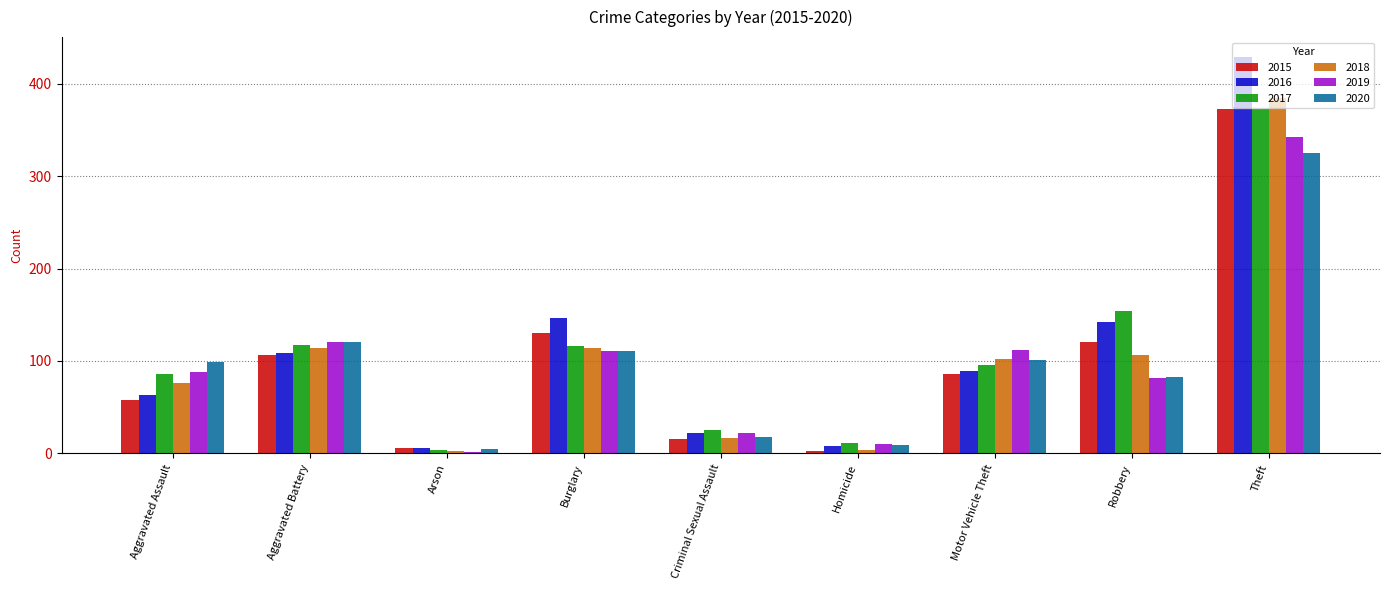

What is the average value of the 2016 series?

113